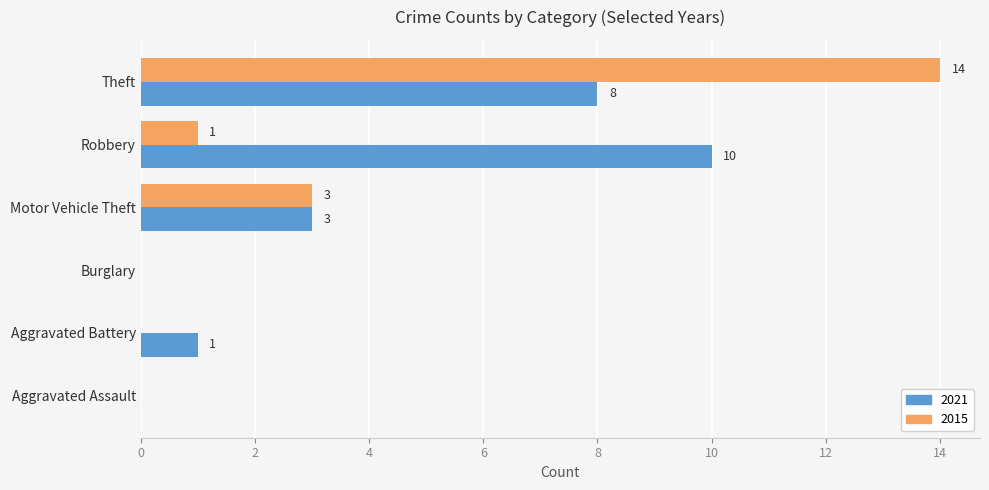

Is it true that 2015 equals -6 at Aggravated Assault?

False